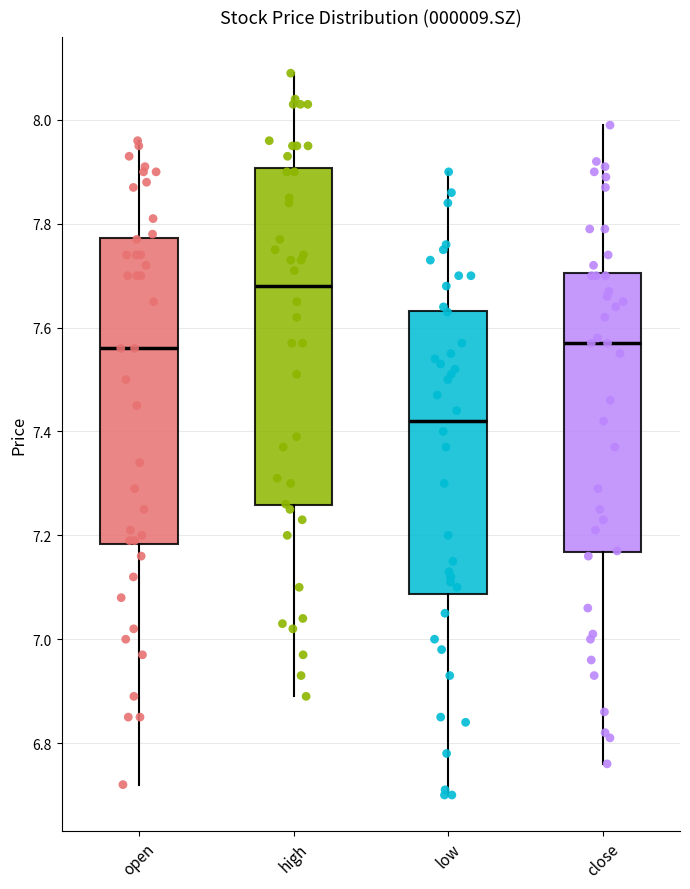

Which box's median line is the lowest?

low